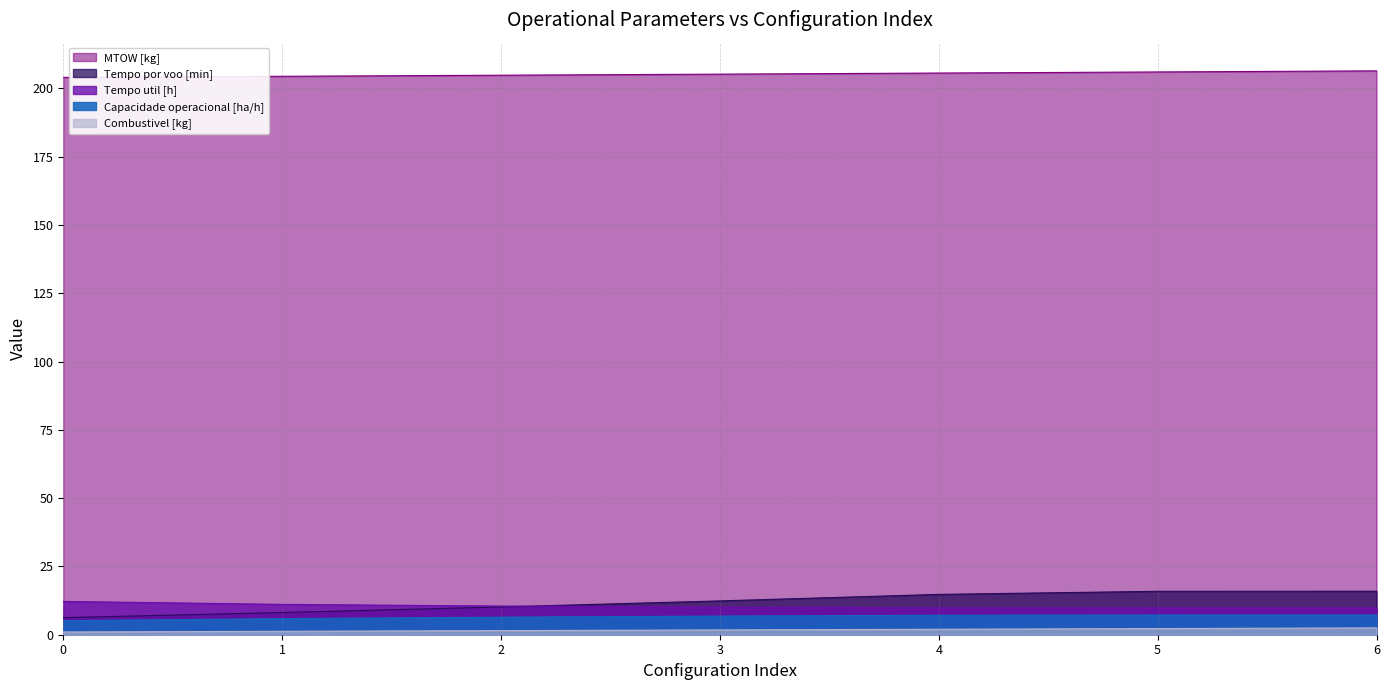

What is the sum of the MTOW [kg] values at 3 and 2?

410.0